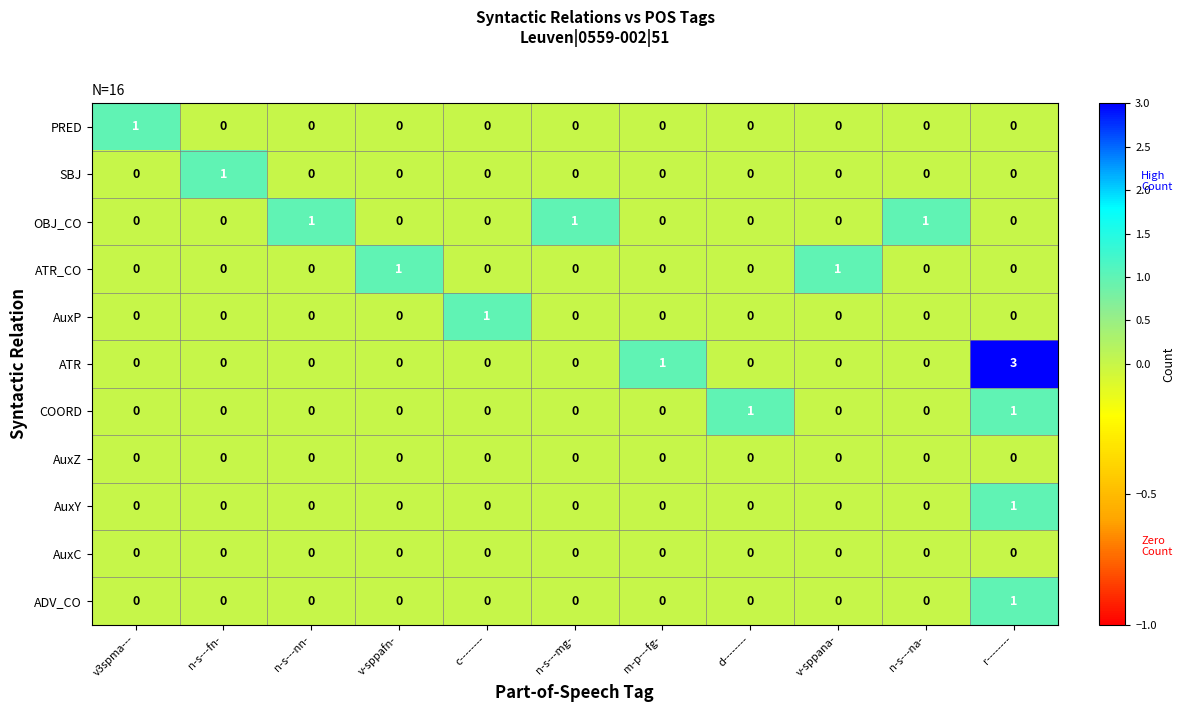

What is the maximum value shown in the chart?

3